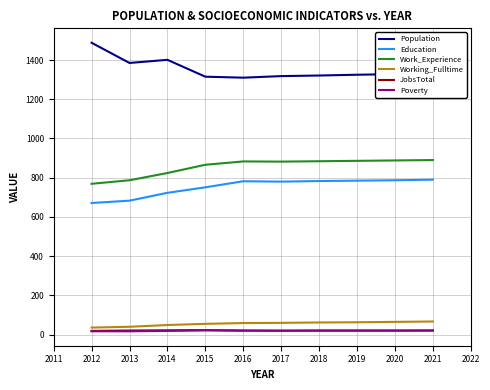

Is the value of Work_Experience at 2015 greater than the value of Population at 2012?

No